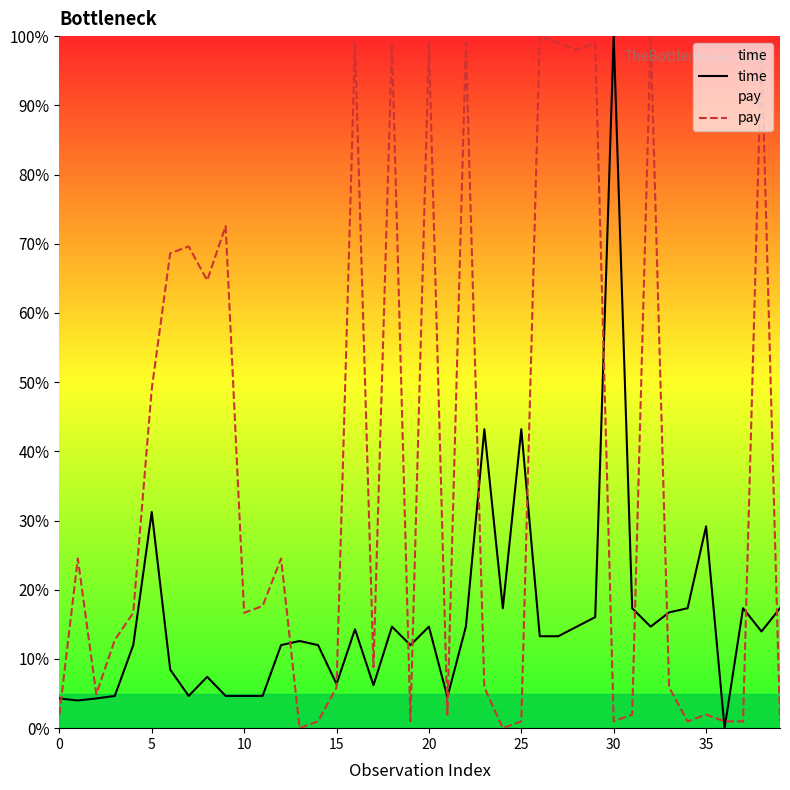

Is it true that pay equals 1.3 at 37?

False